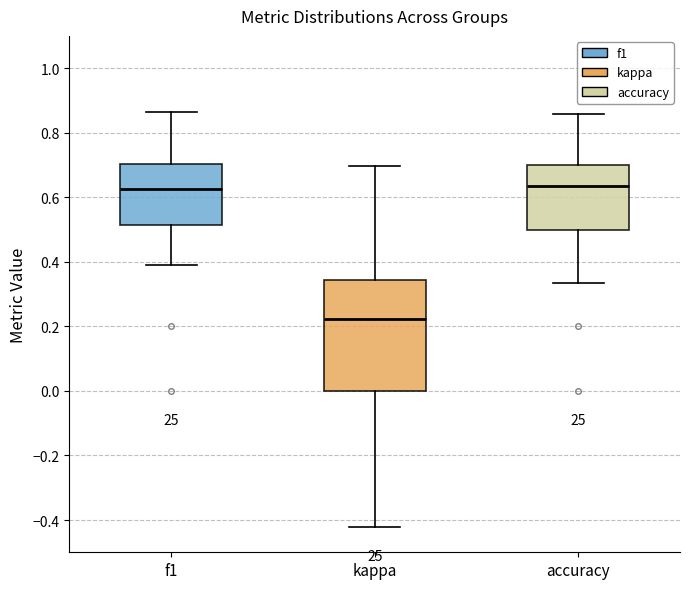

Reading left to right, read every box against the y-axis: the position of its median line, the range the box covers, and the ends of its whiskers. The values are not printed on the chart, so give them approximately, as read against the axis.

f1: median 0.62, box 0.52 to 0.70, whiskers 0.38 to 0.86
kappa: median 0.22, box 0.00 to 0.34, whiskers -0.42 to 0.70
accuracy: median 0.64, box 0.50 to 0.70, whiskers 0.34 to 0.86